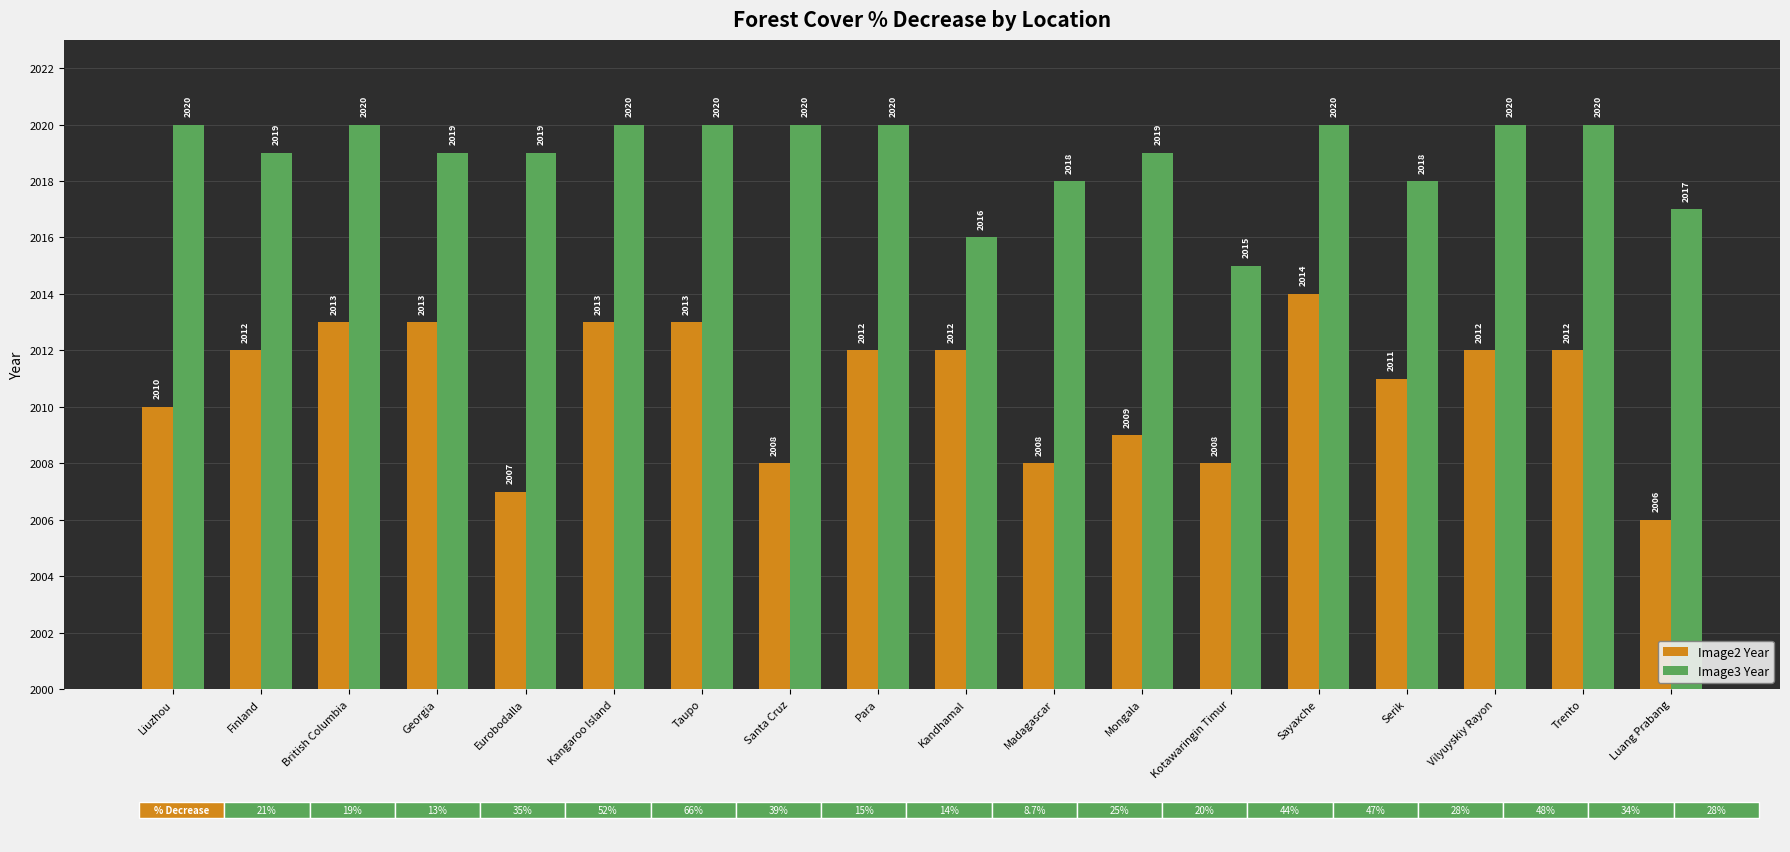

Is the value of Image3 Year at Para greater than the value of Image2 Year at Kandhamal?

Yes